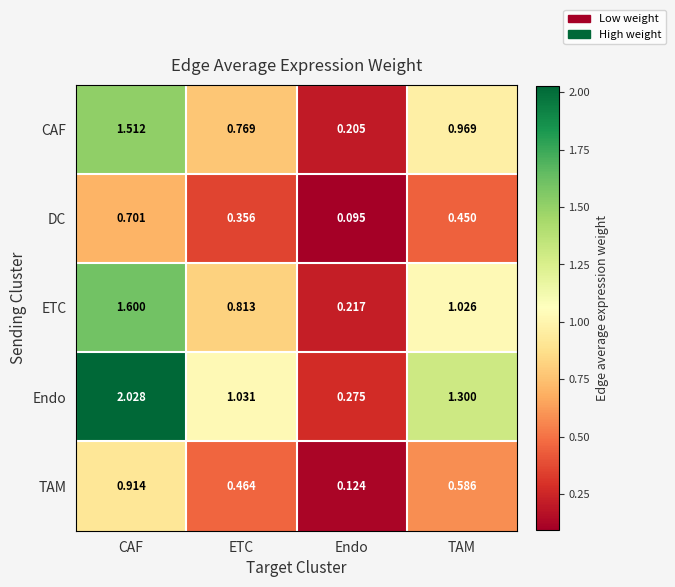

Which series has the largest total across all categories?

Endo